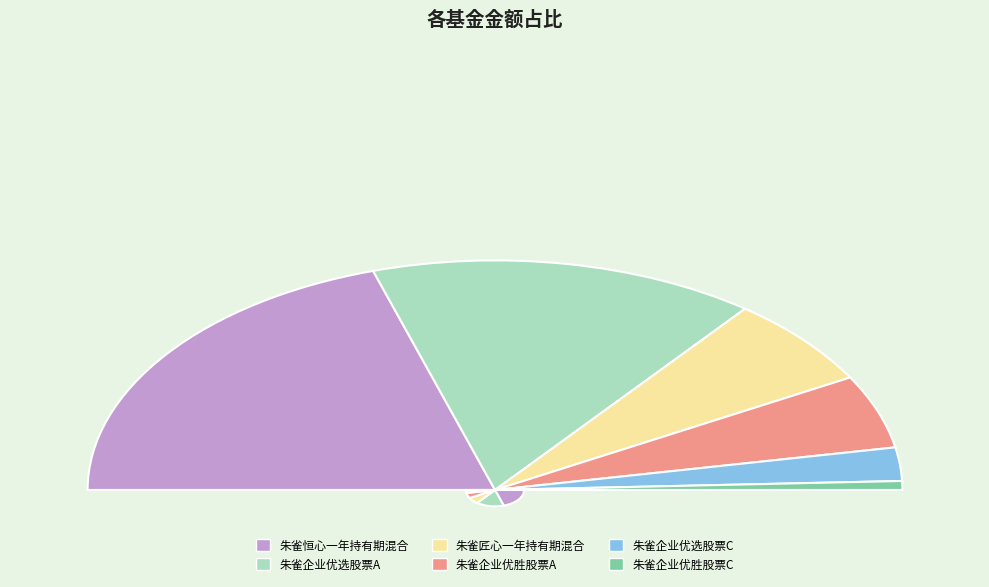

Which category has the smallest portion of the pie?

朱雀企业优胜股票C